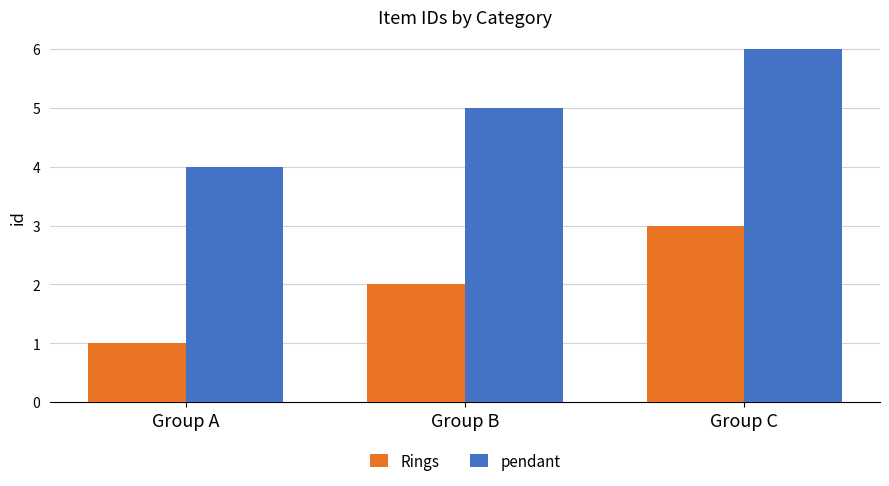

Which category has the highest value in the pendant series?

Group C